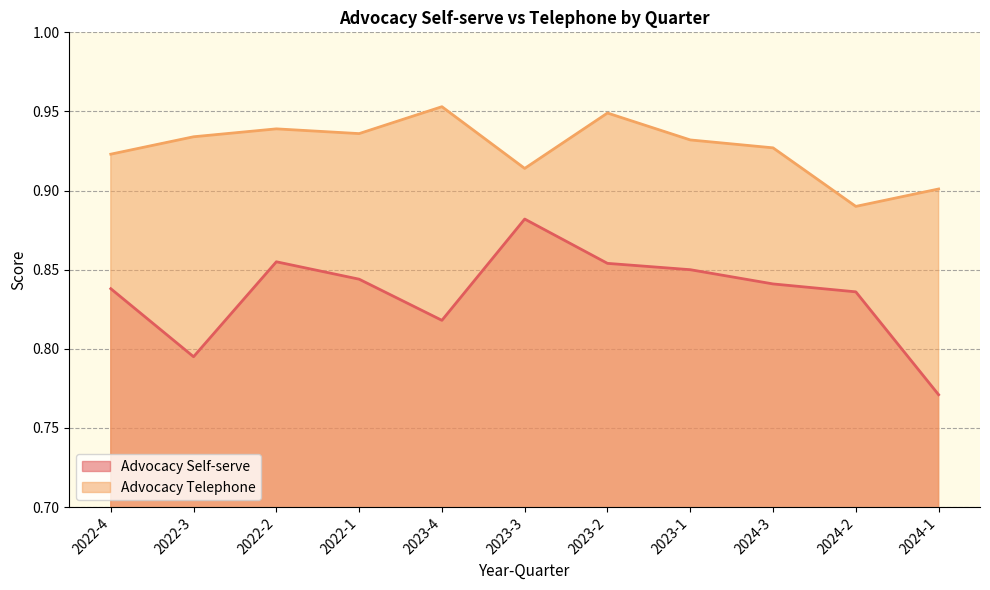

Is the value of Advocacy Self-serve at 2023-3 greater than the value of Advocacy Telephone at 2023-3?

No